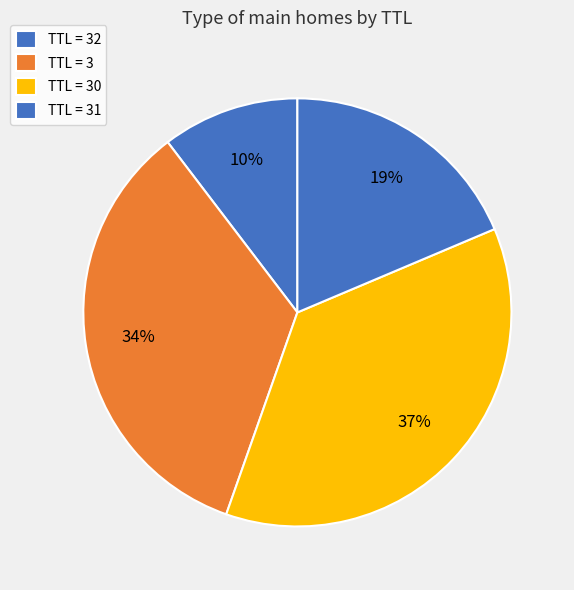

How many segments does this pie chart have?

4